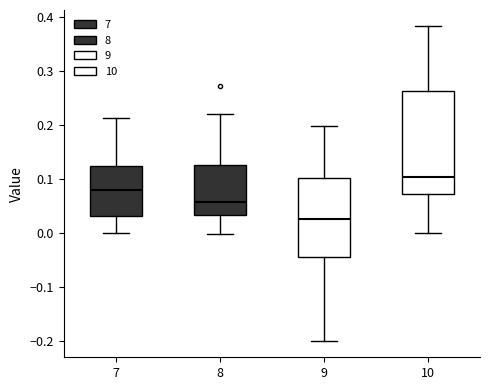

Which box has the highest median line?

10